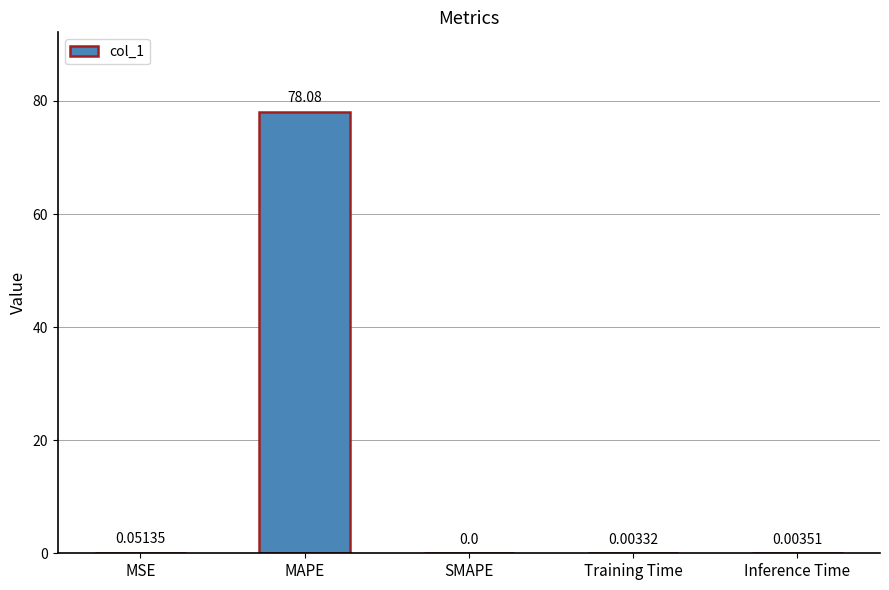

The value at MAPE is 136.2. True or false?

False